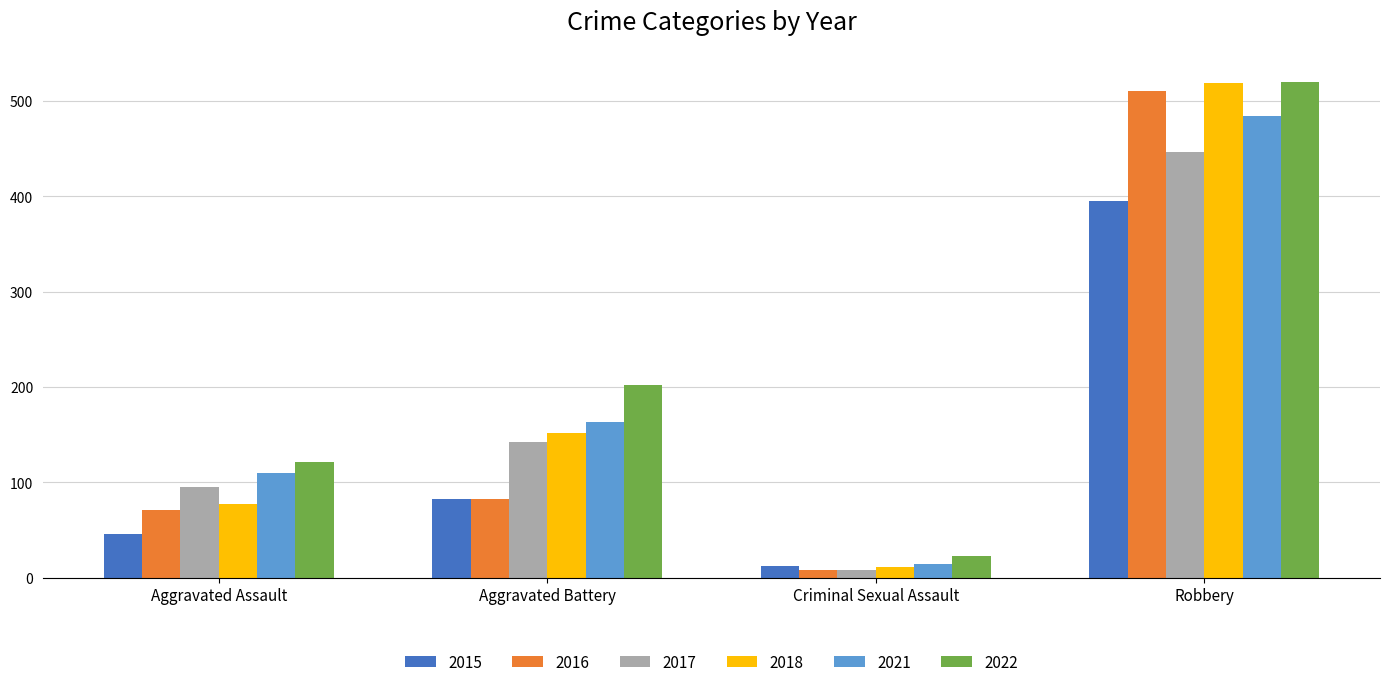

What are all the series names shown in the legend?

2015, 2016, 2017, 2018, 2021, 2022